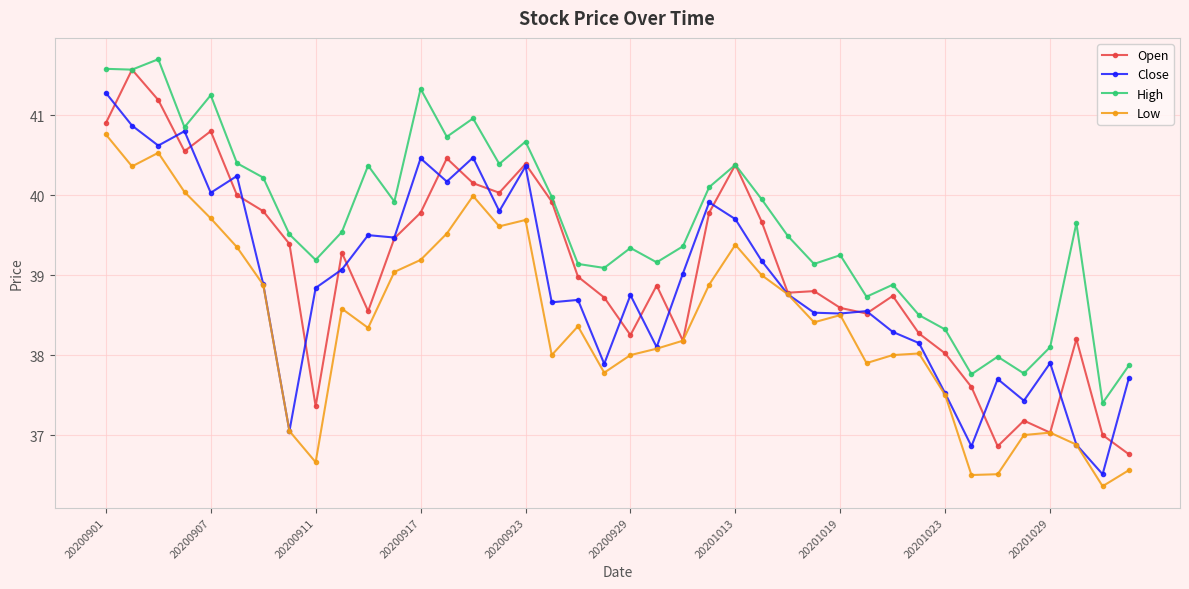

Which series has the largest total across all categories?

High